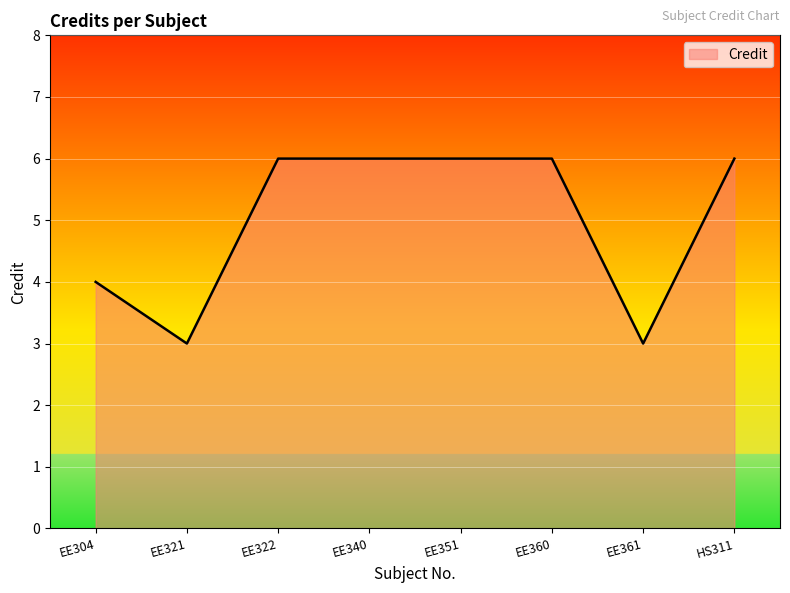

How many lines are shown in the chart?

1